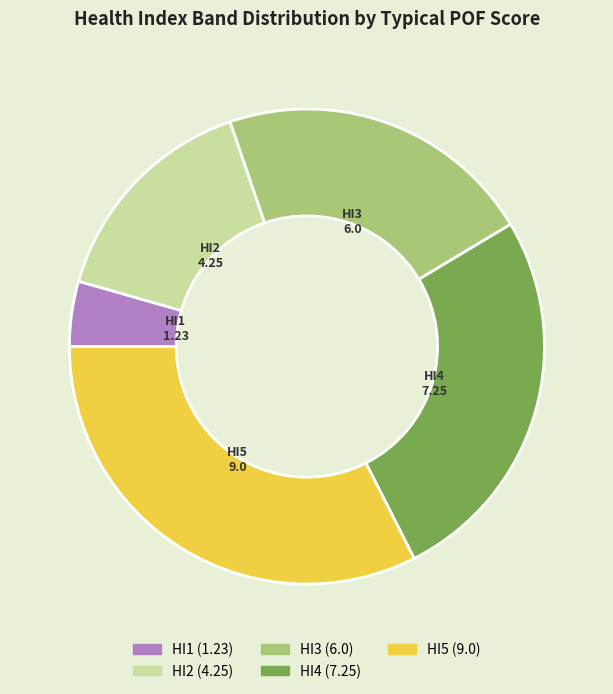

What is the ratio of the value at HI4 to the value at HI2?

1.7